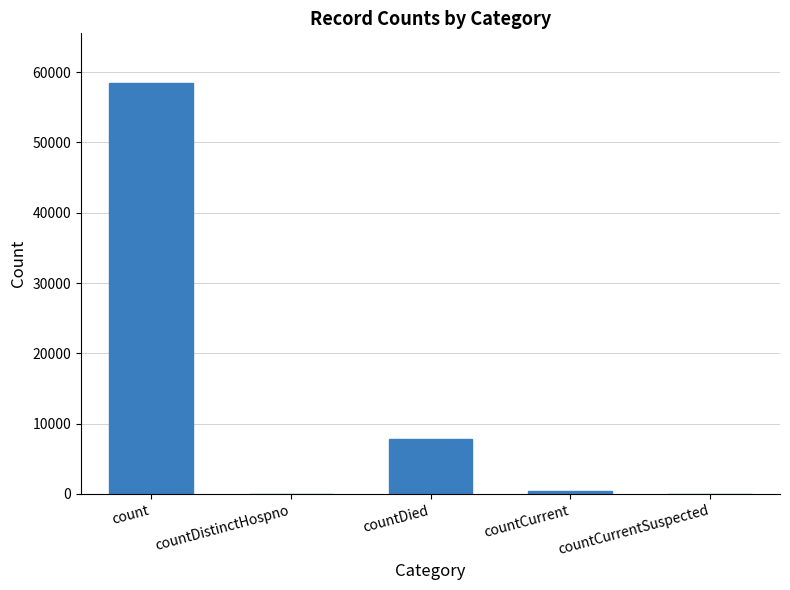

What is the average value?

13348